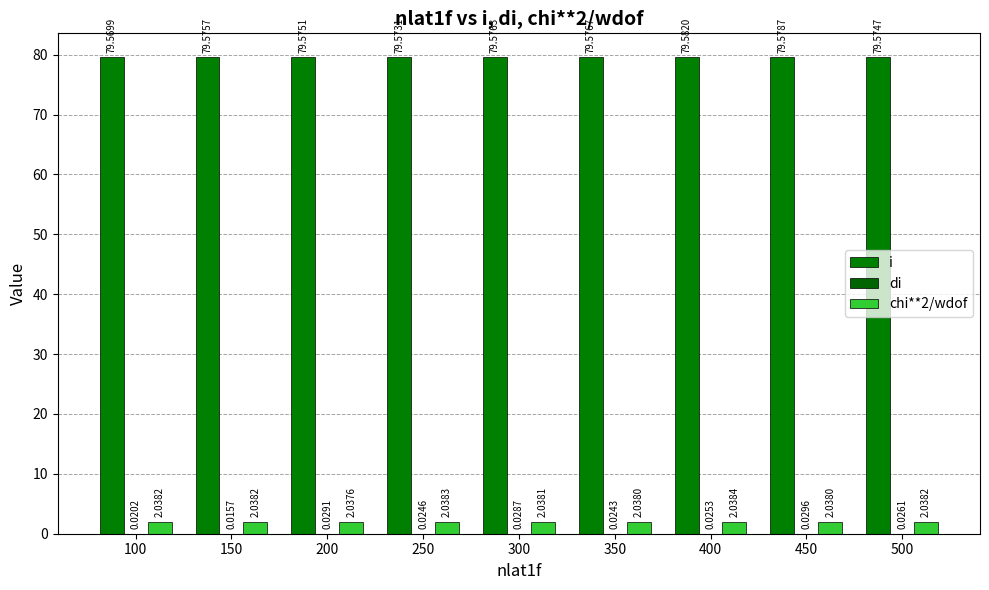

What is the average value of the i series?

79.6